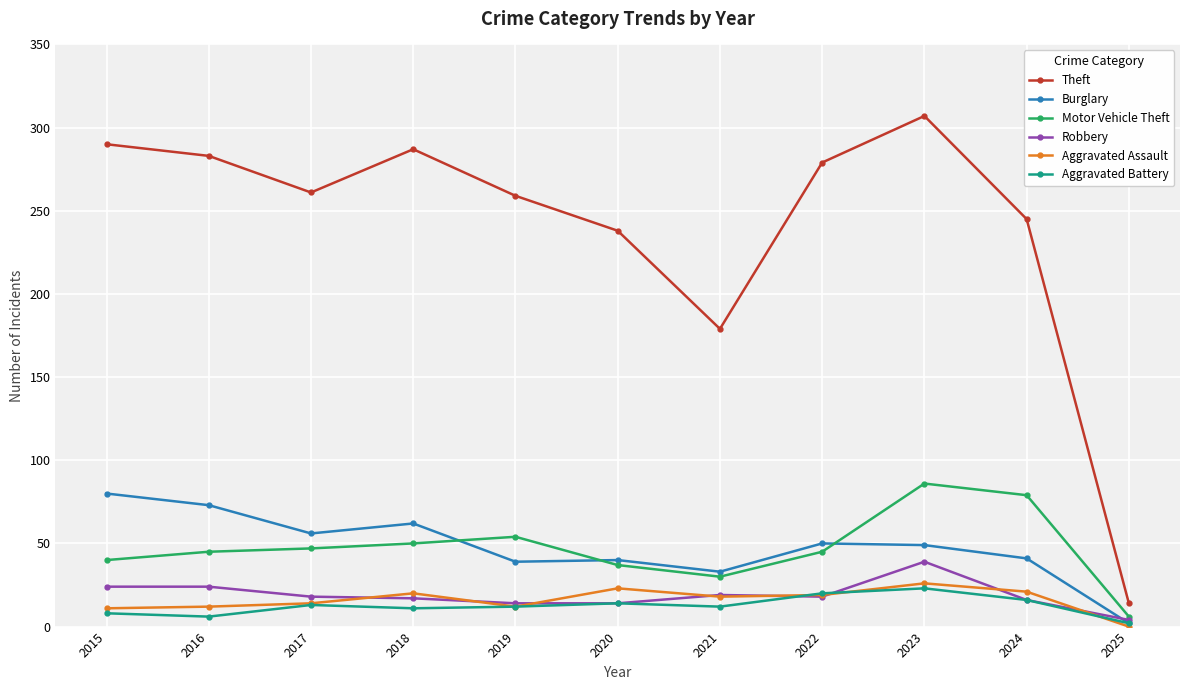

At which category is the sum across all series the highest?

2023